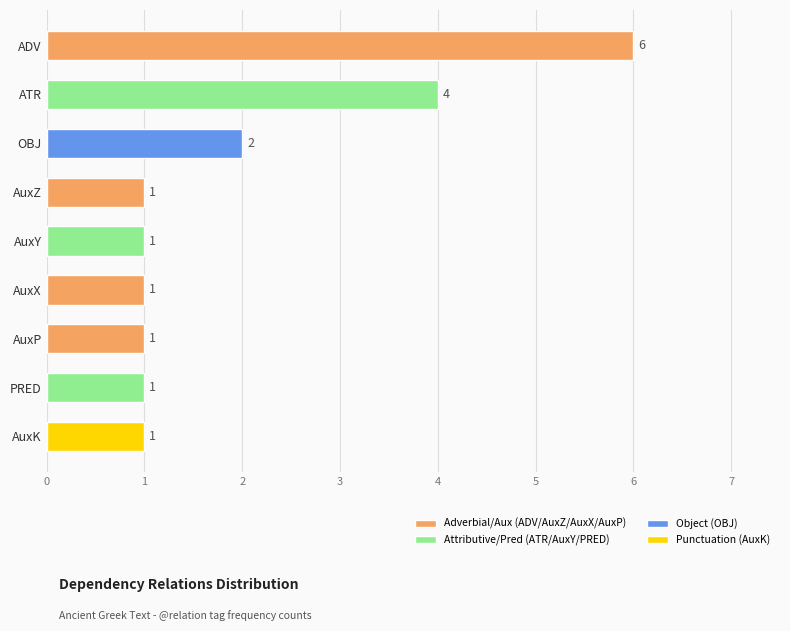

At which category does the chart reach its peak across all series?

ADV